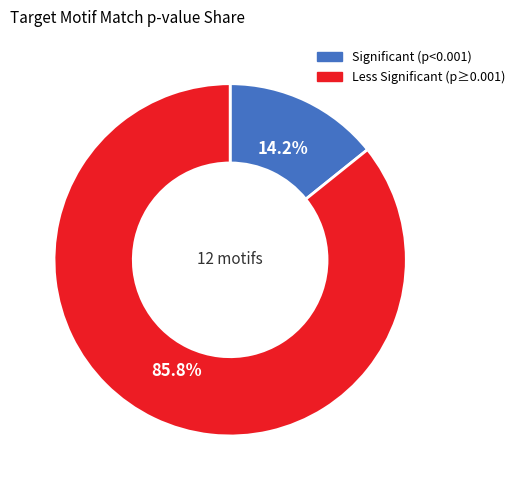

Is there any slice that represents more than half of the pie?

Yes